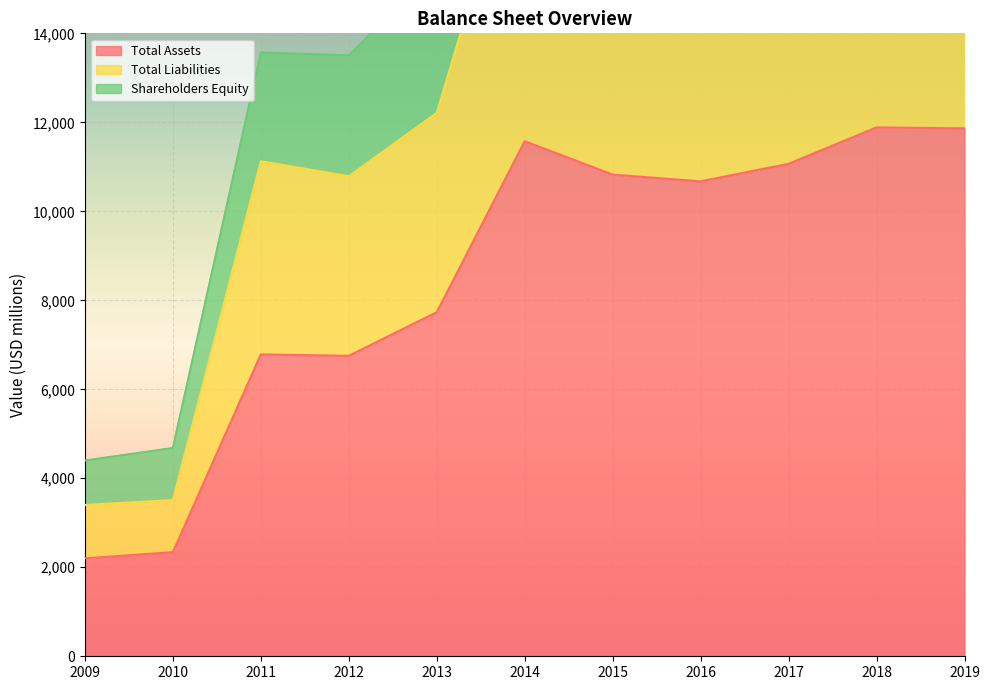

Is it true that Total Assets equals 3633 at 2017?

False